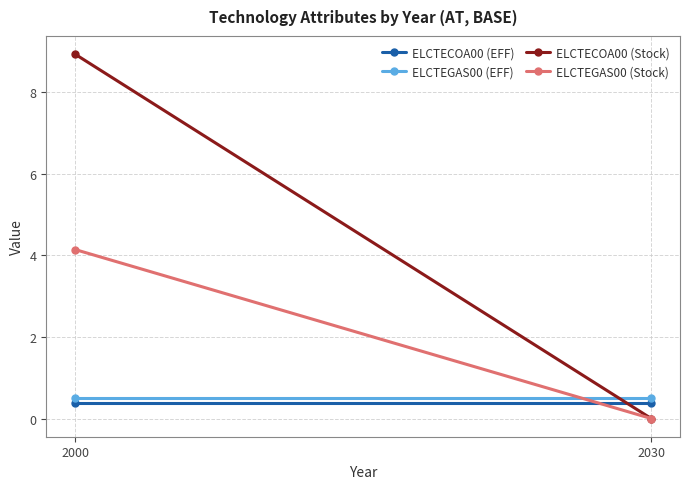

What is the value of the ELCTEGAS00 (EFF) point at the 2nd from the left?

0.5